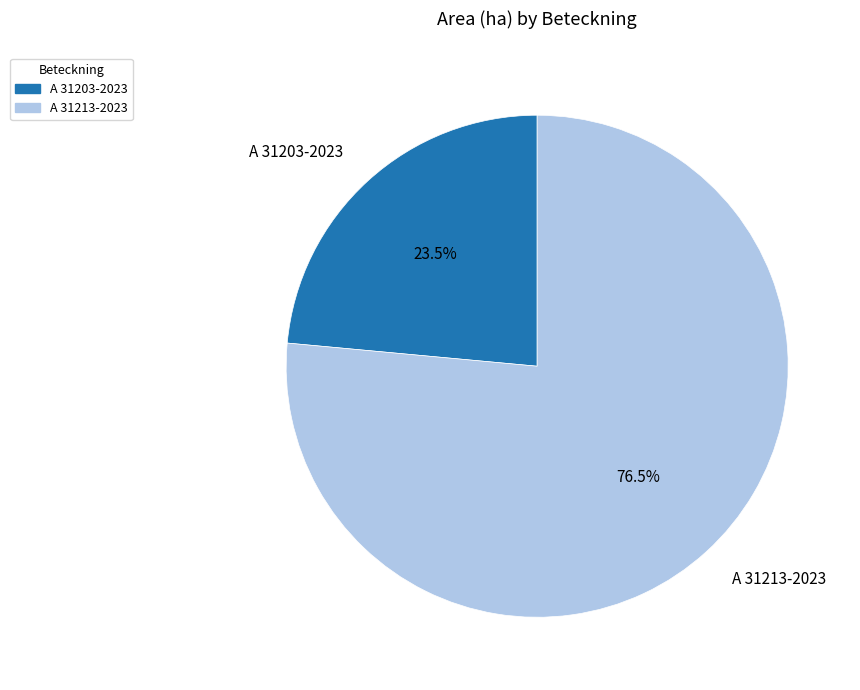

How many segments does this pie chart have?

2